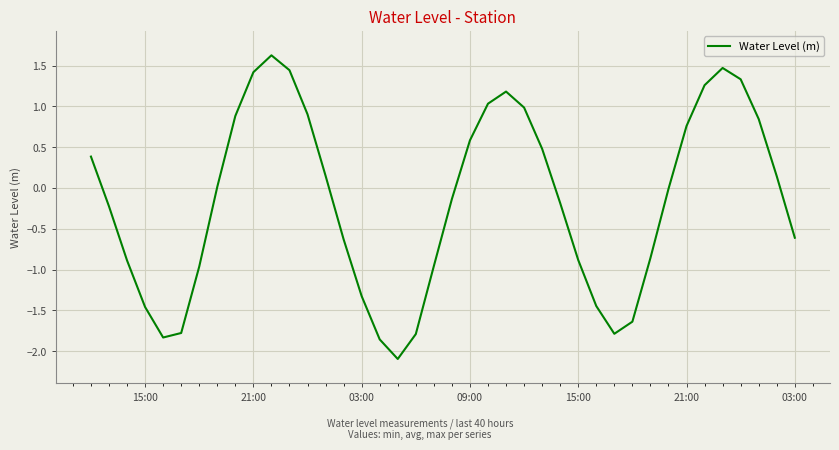

What is the maximum value shown in the chart?

1.6